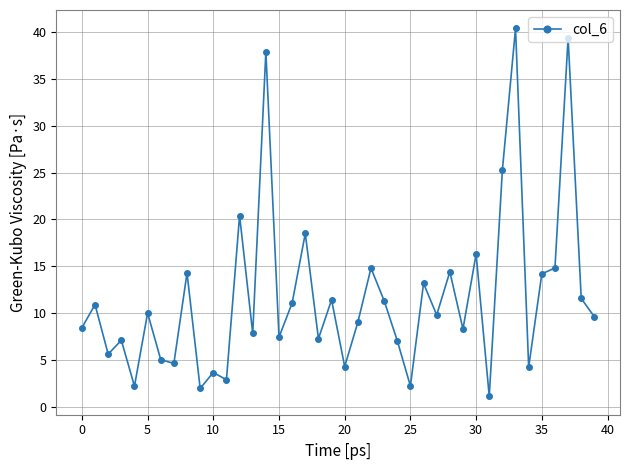

What is the greatest value displayed?

40.3